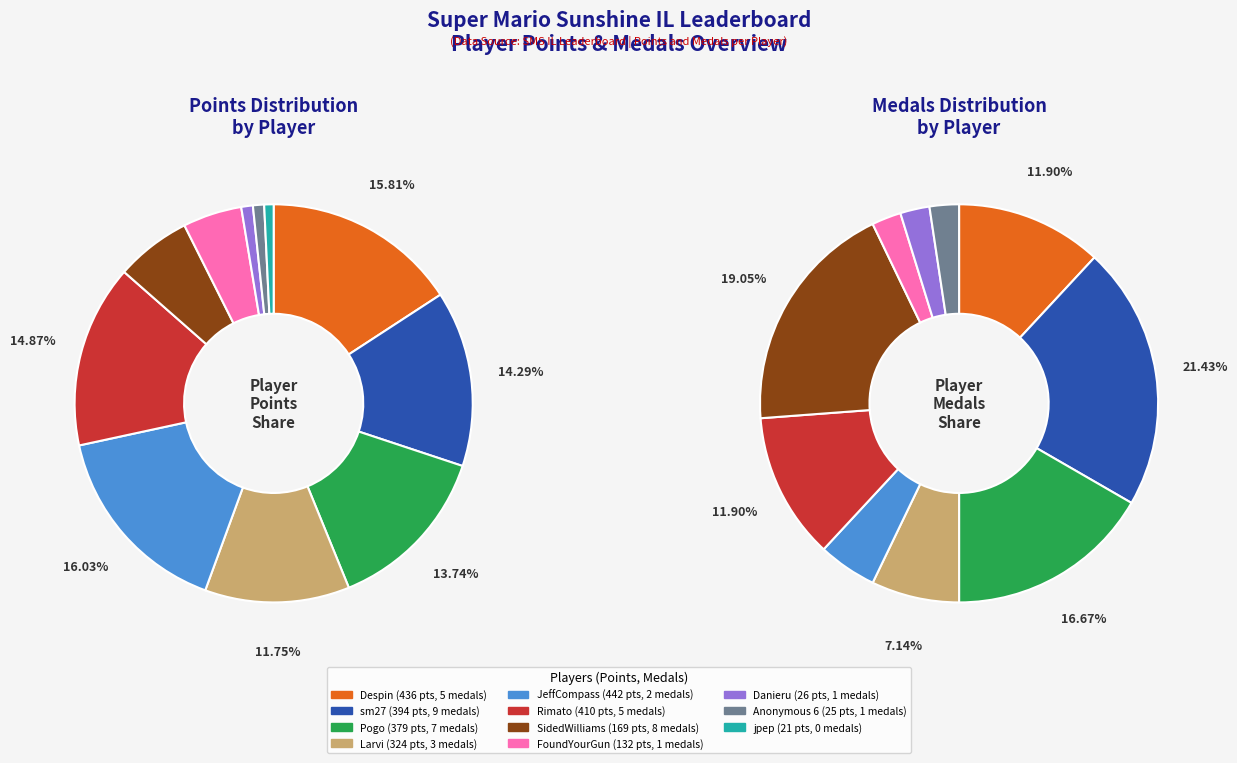

How many segments does this pie chart have?

11